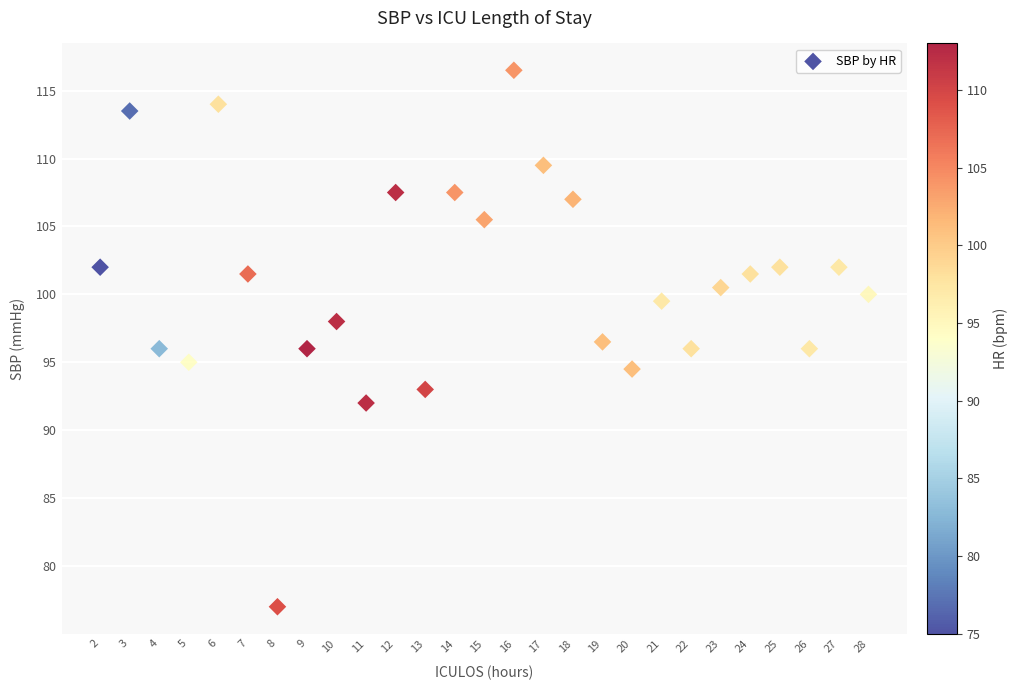

What is the range of X values (max minus min)?

26.0